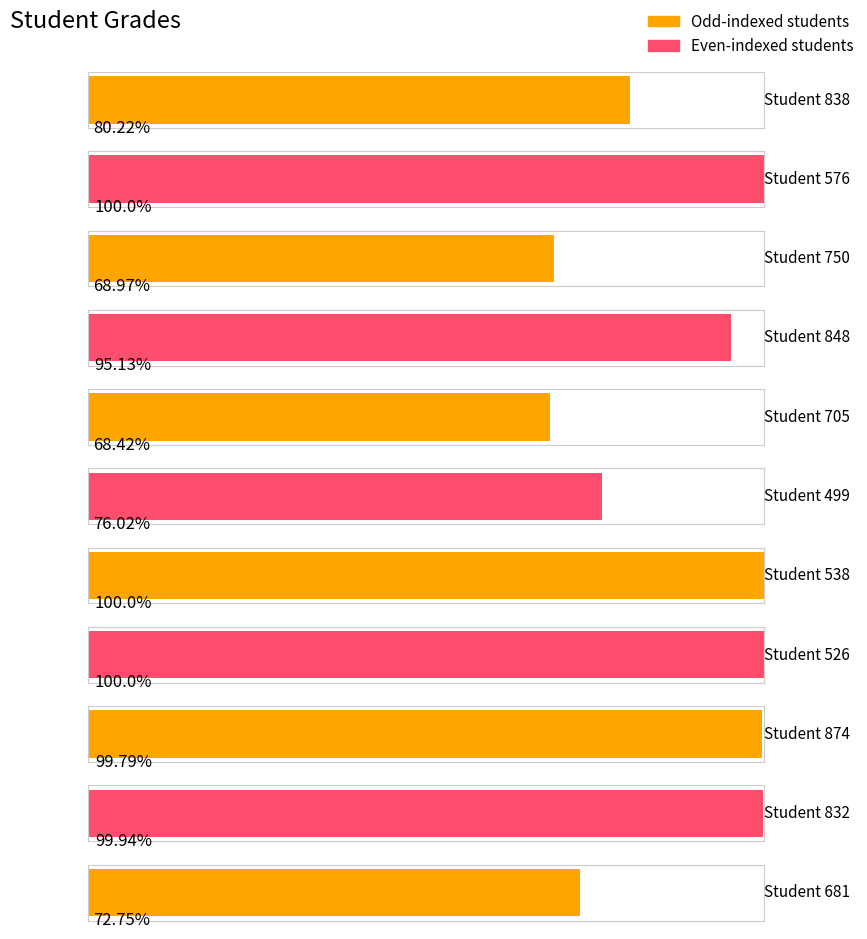

What is the minimum value shown in the chart?

68.4